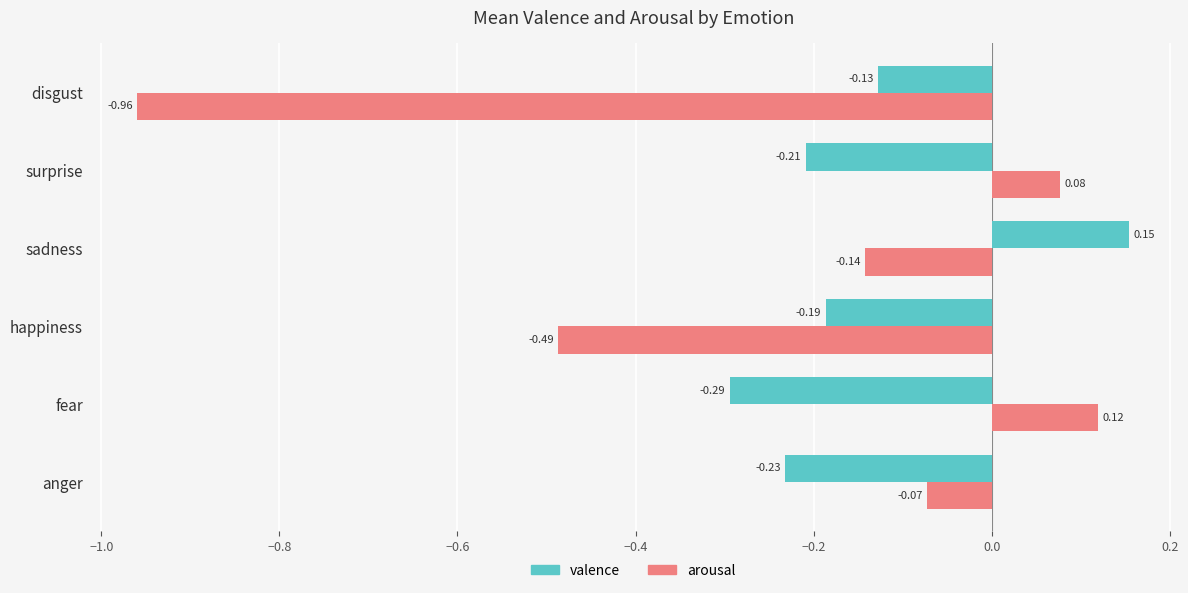

What is the difference between the arousal values at disgust and anger?

0.9